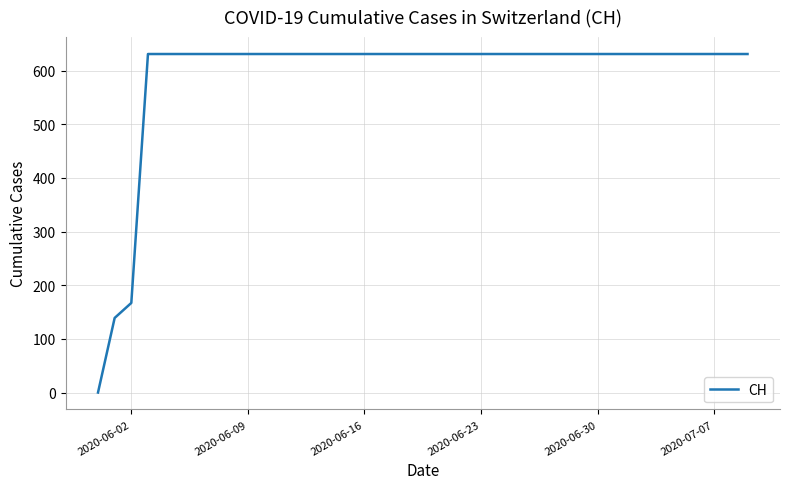

What is the maximum value shown in the chart?

631